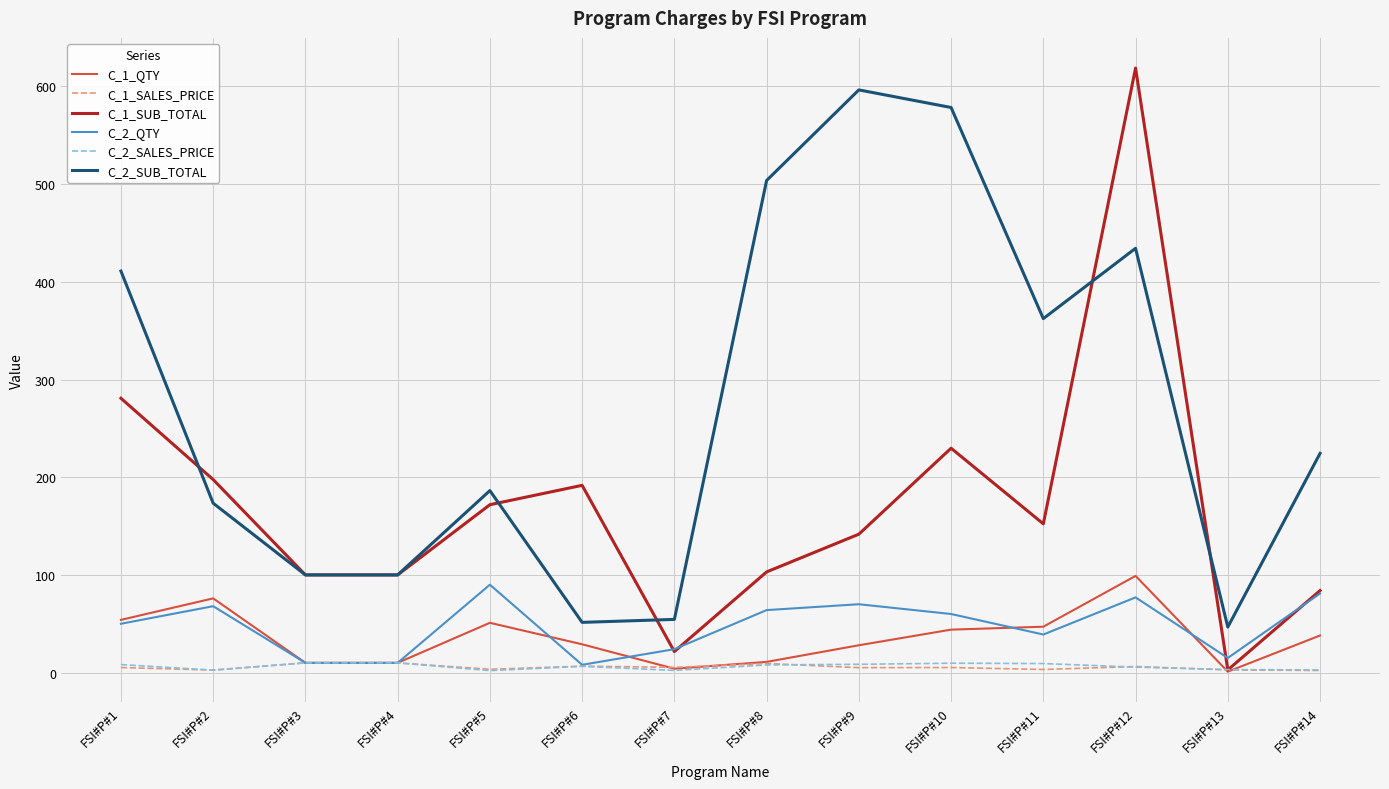

Which category has the highest value in the C_2_QTY series?

FSI#P#5